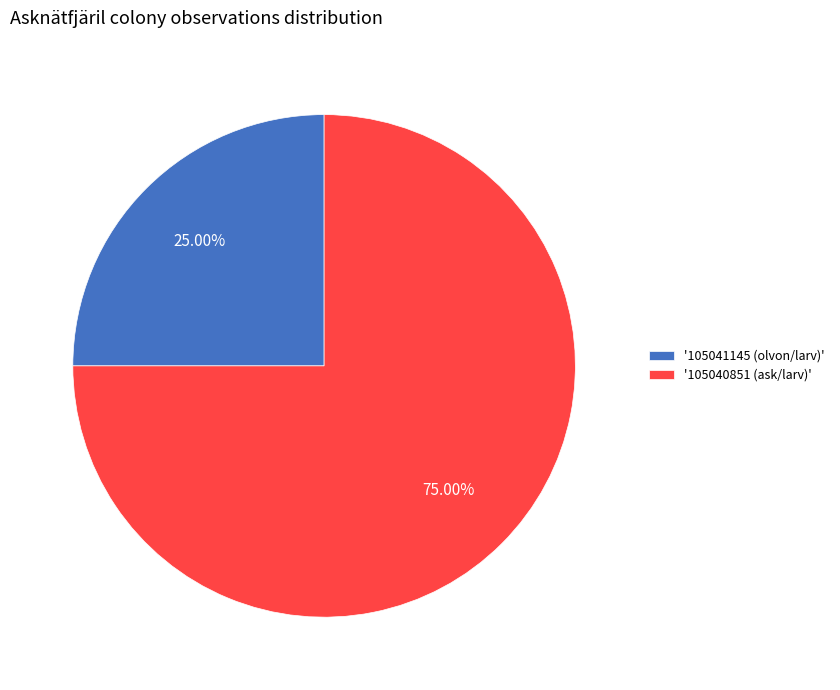

Rank the categories by value from lowest to highest.

'105041145 (olvon/larv)', '105040851 (ask/larv)'